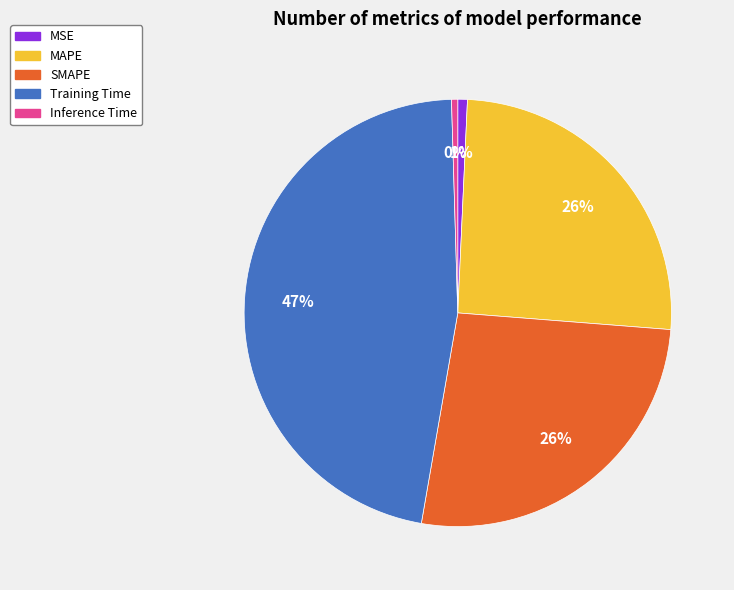

How many segments does this pie chart have?

5